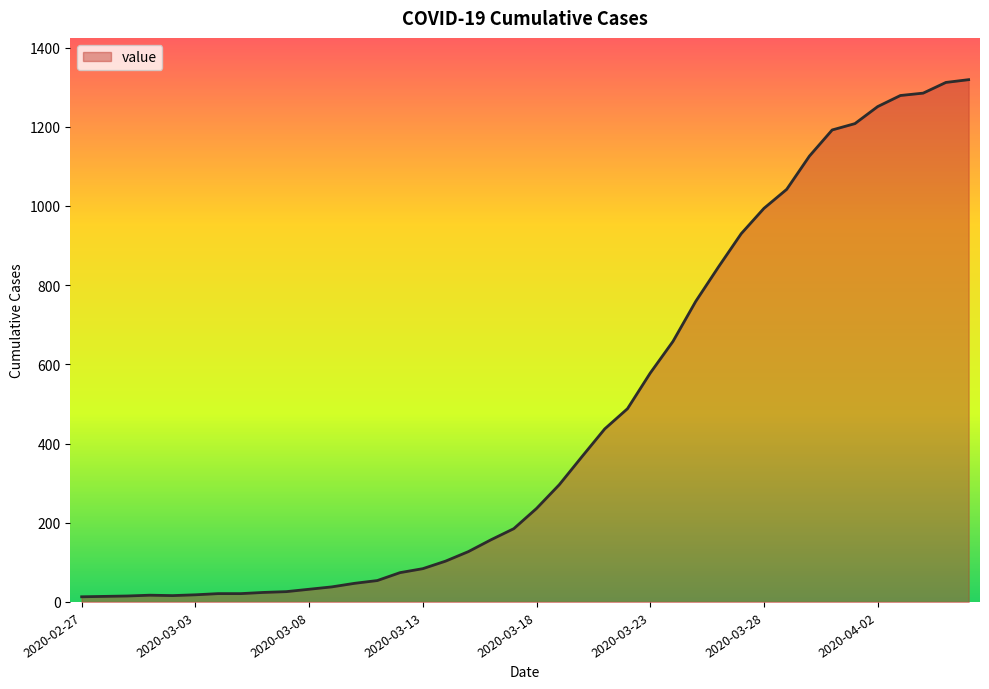

What is the greatest value displayed?

1319